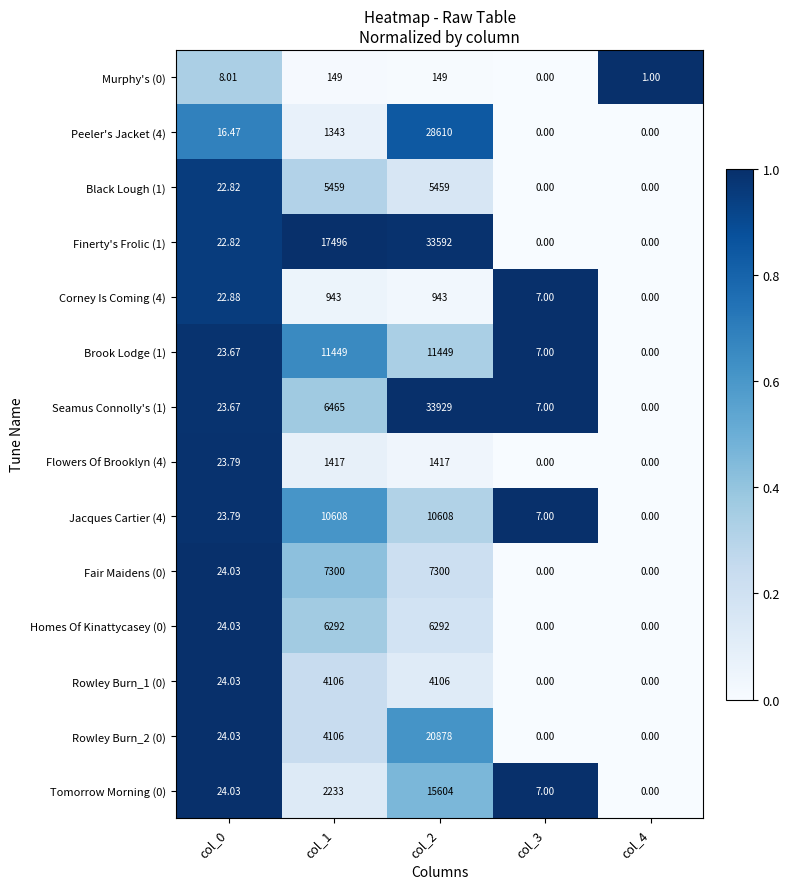

Reading right to left, transcribe all the data shown in this chart.

Murphy's (0): col_4=1.0	col_3=0.0	col_2=149.0	col_1=149.0	col_0=8.0
Peeler's Jacket (4): col_4=0.0	col_3=0.0	col_2=28610.0	col_1=1343.0	col_0=16.5
Black Lough (1): col_4=0.0	col_3=0.0	col_2=5459.0	col_1=5459.0	col_0=22.8
Finerty's Frolic (1): col_4=0.0	col_3=0.0	col_2=33592.0	col_1=17496.0	col_0=22.8
Corney Is Coming (4): col_4=0.0	col_3=7.0	col_2=943.0	col_1=943.0	col_0=22.9
Brook Lodge (1): col_4=0.0	col_3=7.0	col_2=11449.0	col_1=11449.0	col_0=23.7
Seamus Connolly's (1): col_4=0.0	col_3=7.0	col_2=33929.0	col_1=6465.0	col_0=23.7
Flowers Of Brooklyn (4): col_4=0.0	col_3=0.0	col_2=1417.0	col_1=1417.0	col_0=23.8
Jacques Cartier (4): col_4=0.0	col_3=7.0	col_2=10608.0	col_1=10608.0	col_0=23.8
Fair Maidens (0): col_4=0.0	col_3=0.0	col_2=7300.0	col_1=7300.0	col_0=24.0
Homes Of Kinattycasey (0): col_4=0.0	col_3=0.0	col_2=6292.0	col_1=6292.0	col_0=24.0
Rowley Burn_1 (0): col_4=0.0	col_3=0.0	col_2=4106.0	col_1=4106.0	col_0=24.0
Rowley Burn_2 (0): col_4=0.0	col_3=0.0	col_2=20878.0	col_1=4106.0	col_0=24.0
Tomorrow Morning (0): col_4=0.0	col_3=7.0	col_2=15604.0	col_1=2233.0	col_0=24.0